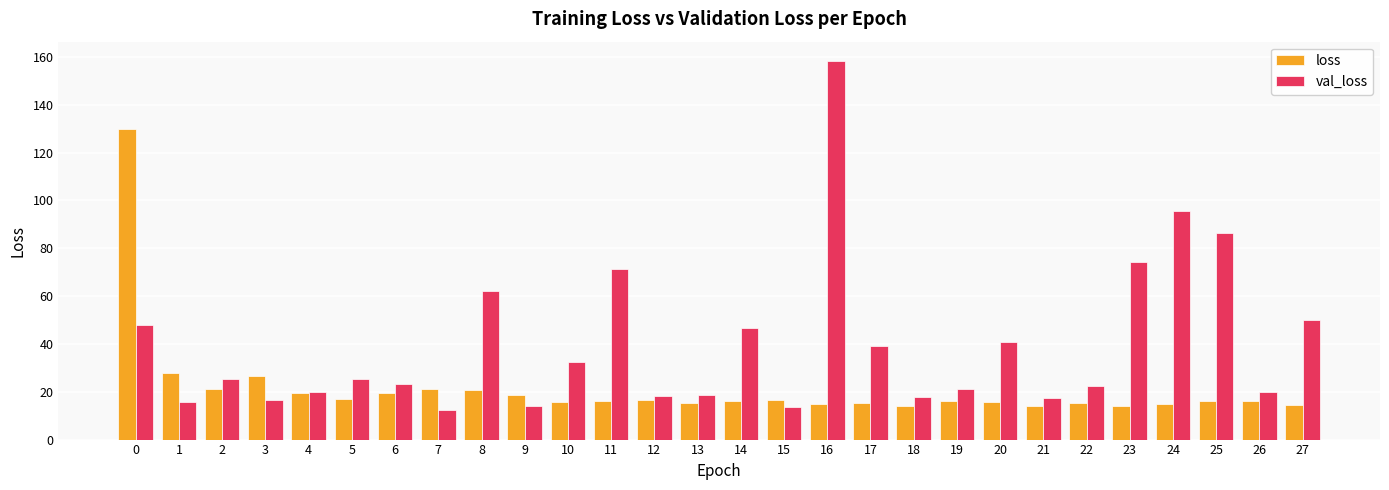

Between 22 and 27, which series saw the biggest shift?

val_loss